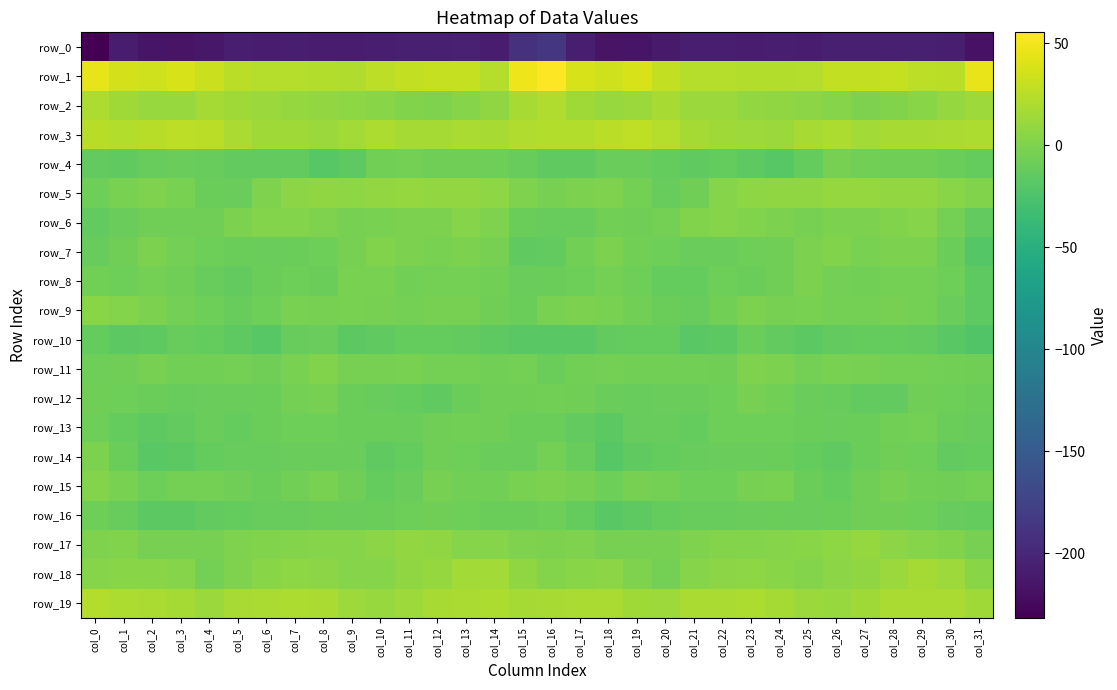

At which category does the chart reach its minimum across all series?

col_0